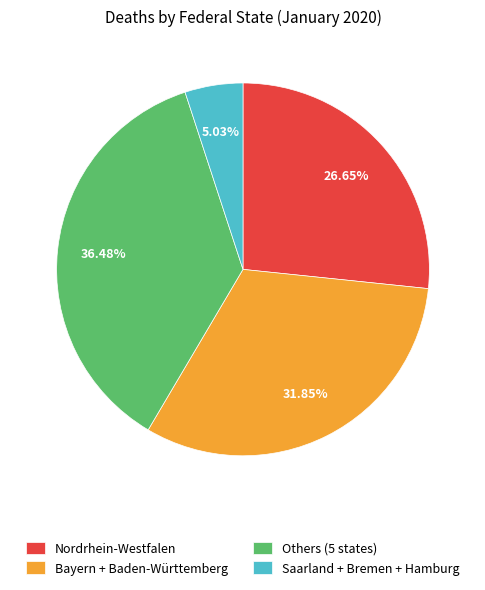

Approximately how many times larger is the value at Bayern + Baden-Württemberg compared to Saarland + Bremen + Hamburg?

6.3